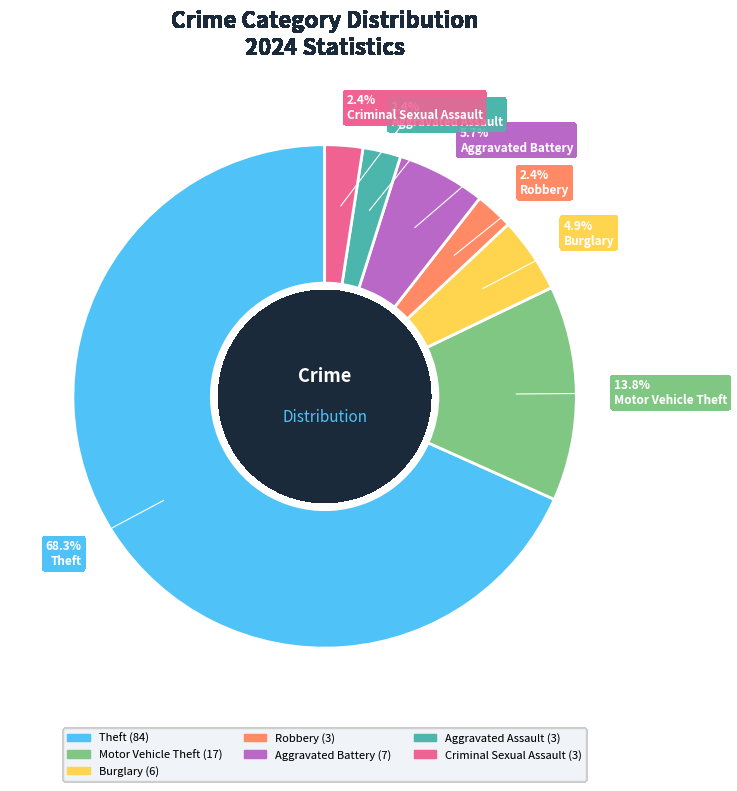

How many slices are in this pie chart?

7